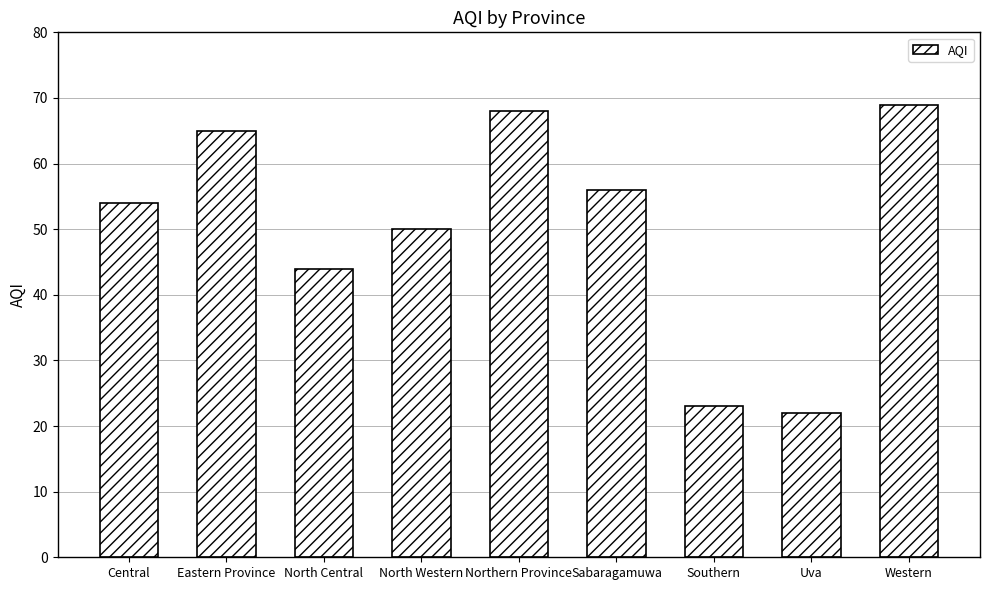

What is the change in value from North Central to Sabaragamuwa?

+12